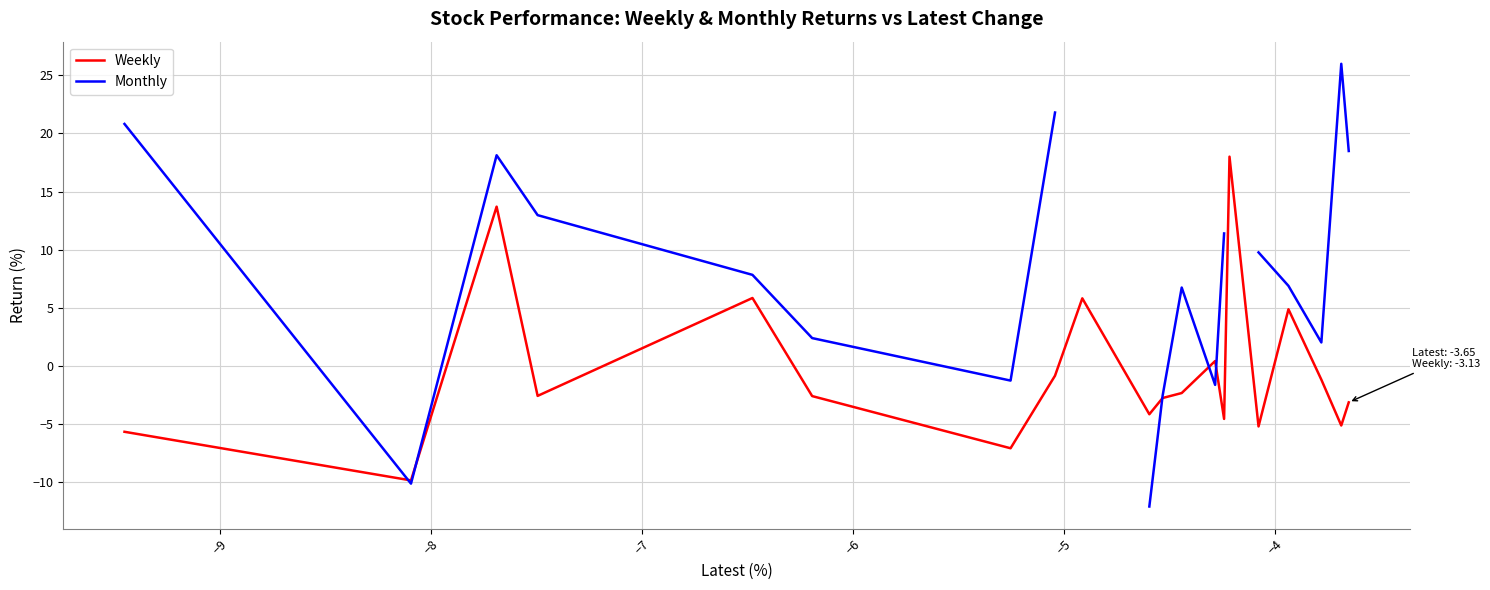

What is the lowest value of the Weekly series?

-9.8